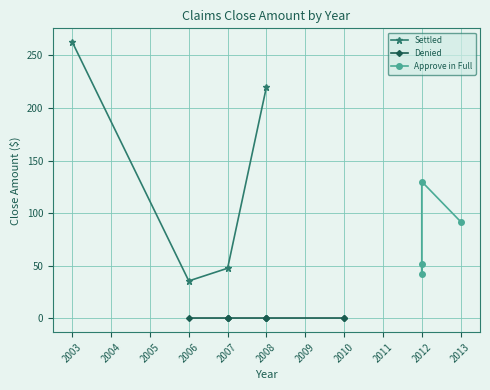

What is the maximum value for Settled?

262.5